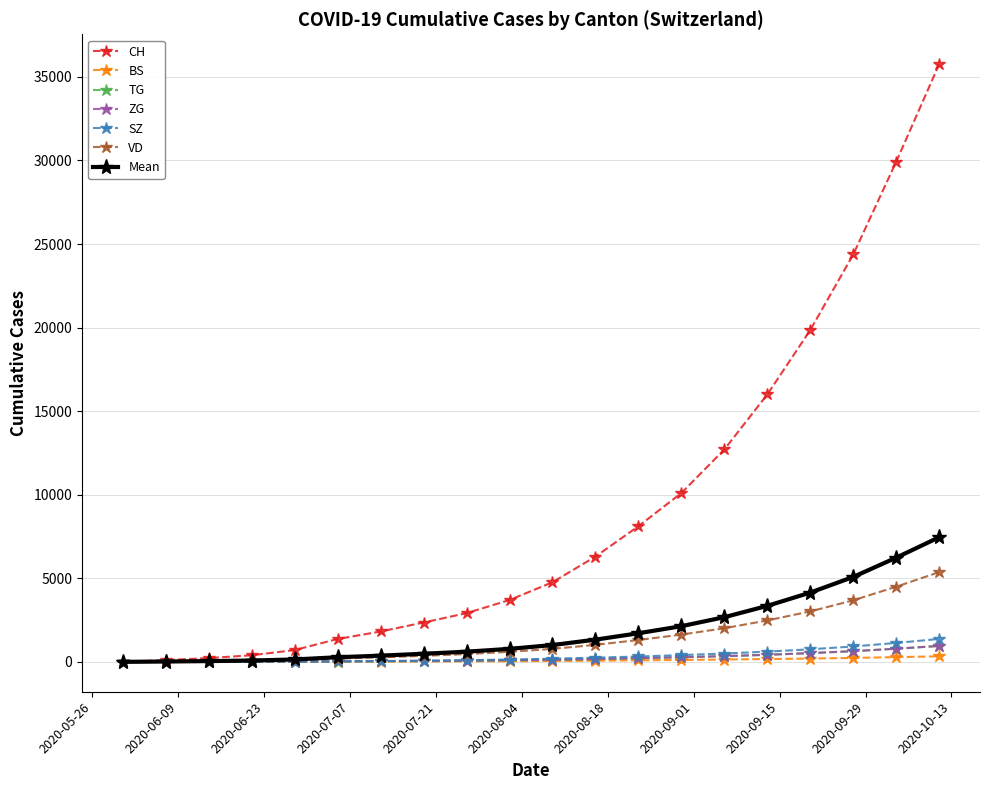

What is the maximum value shown in the chart?

35764.0